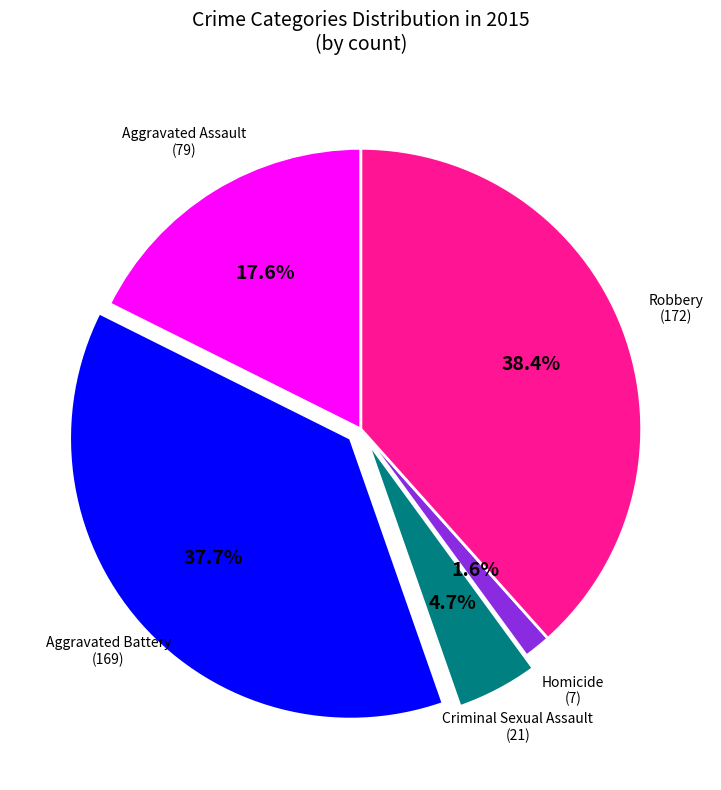

Is there any slice that represents more than half of the pie?

No